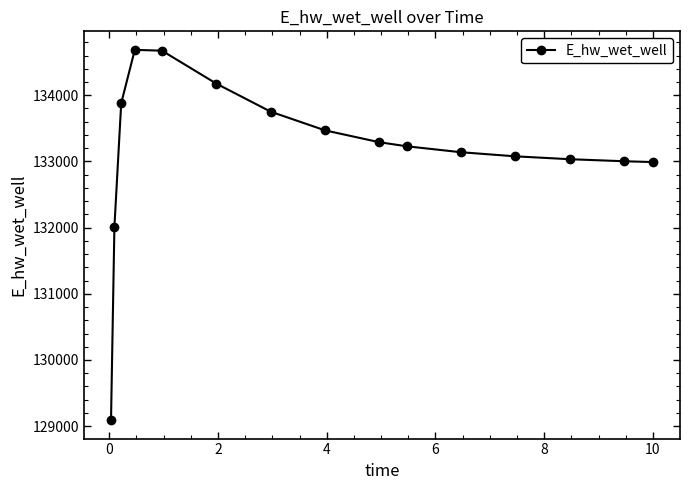

How many data points are above 133229?

8